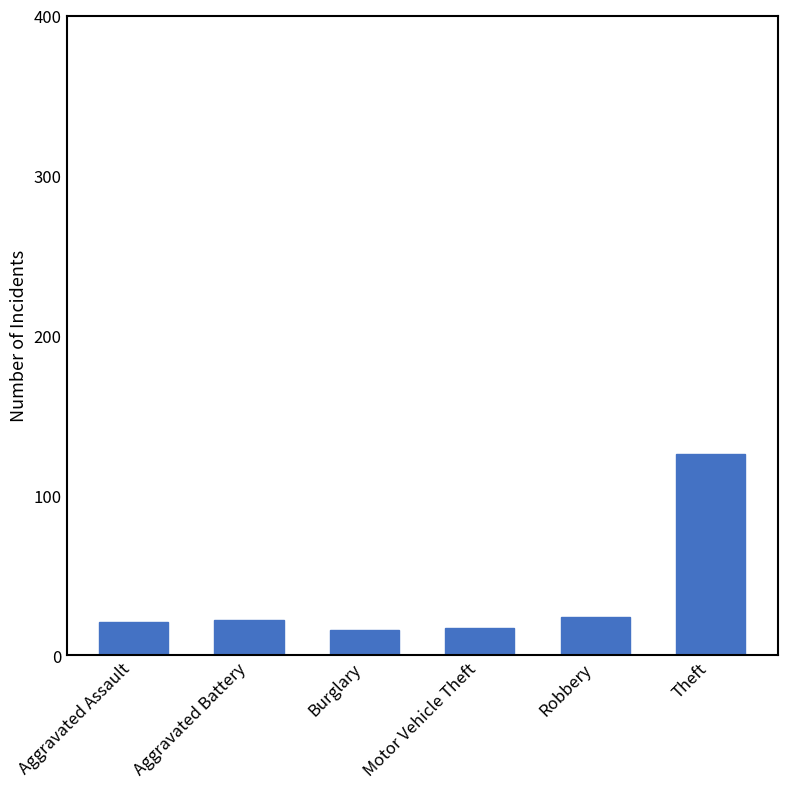

What is the sum of all values?

226